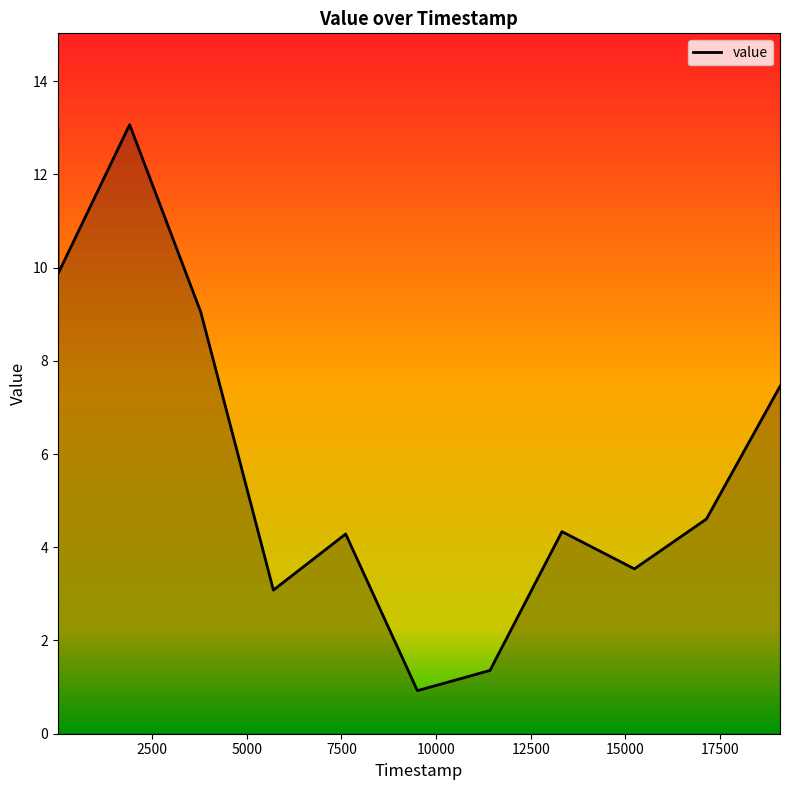

What is the greatest value displayed?

13.1